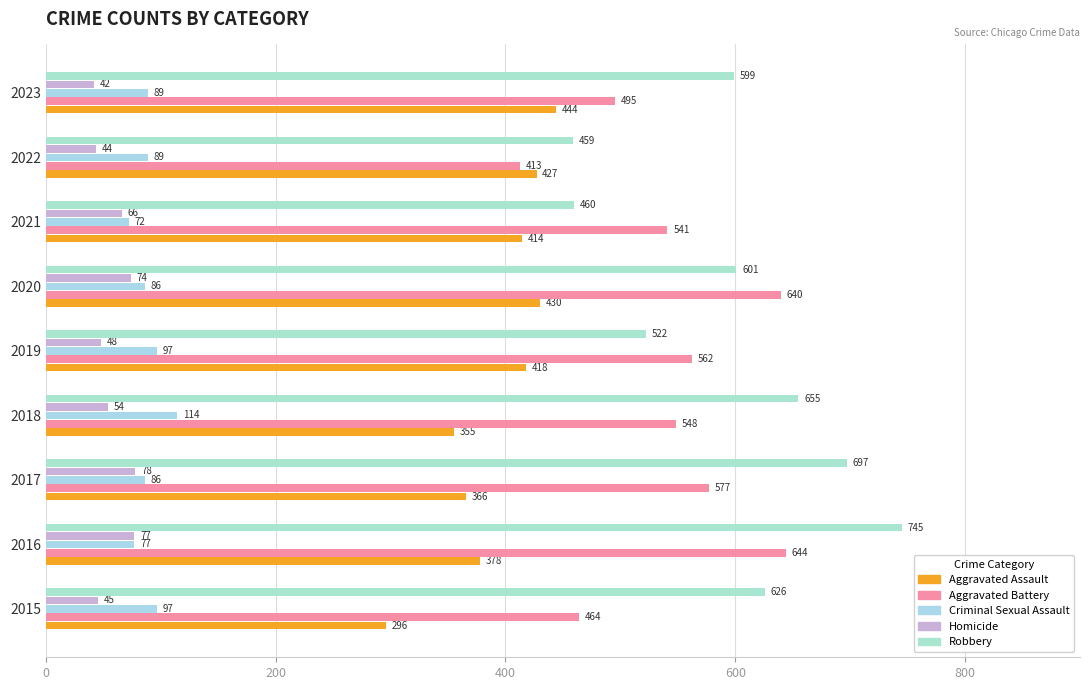

How many categories are shown in the chart?

9